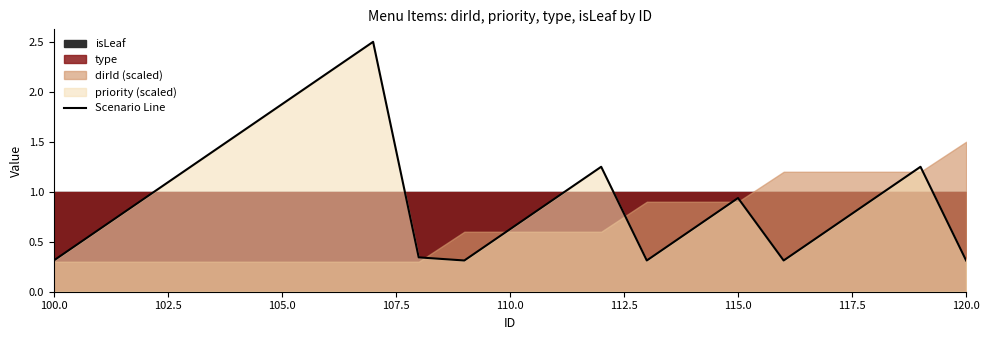

True or false: Scenario Line has a value of 0.5 at 100.0.

False